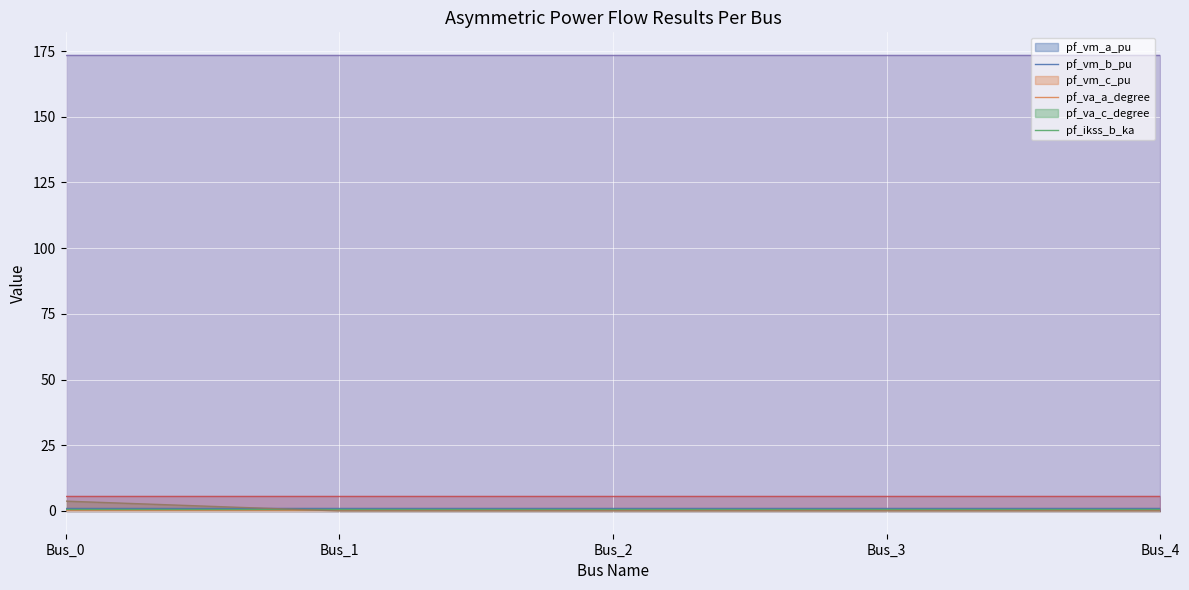

Where is the first local minimum for pf_vm_b_pu?

Bus_1